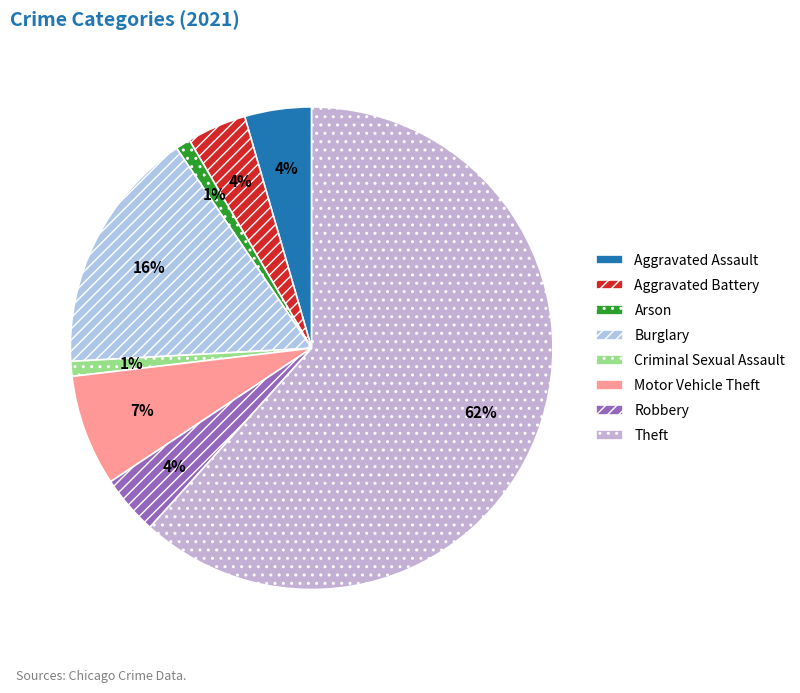

To the nearest percent, what is the average slice percentage?

12%